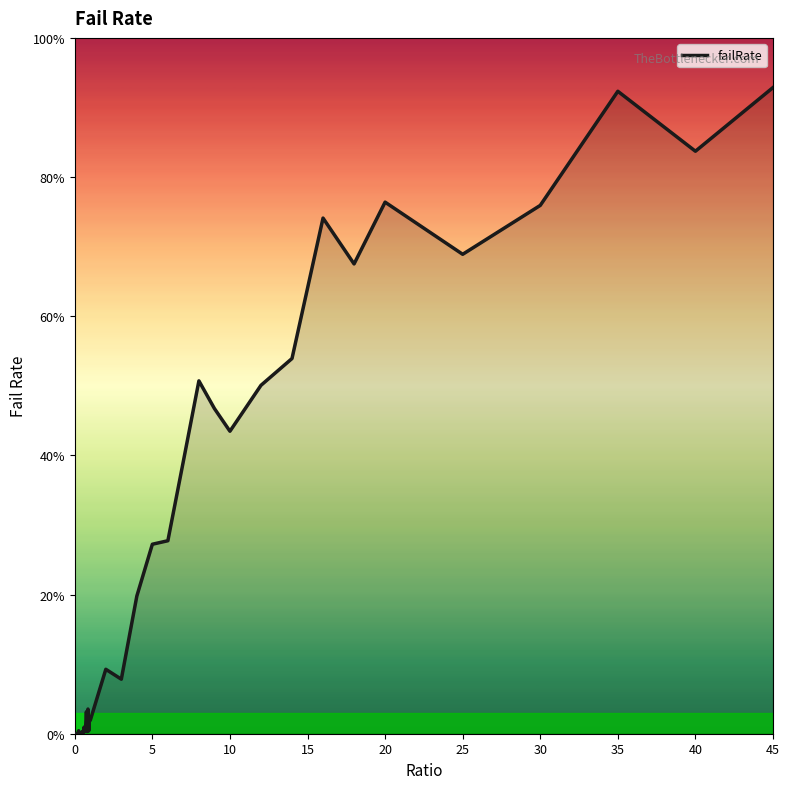

Does the chart display data point markers on the line(s)?

No